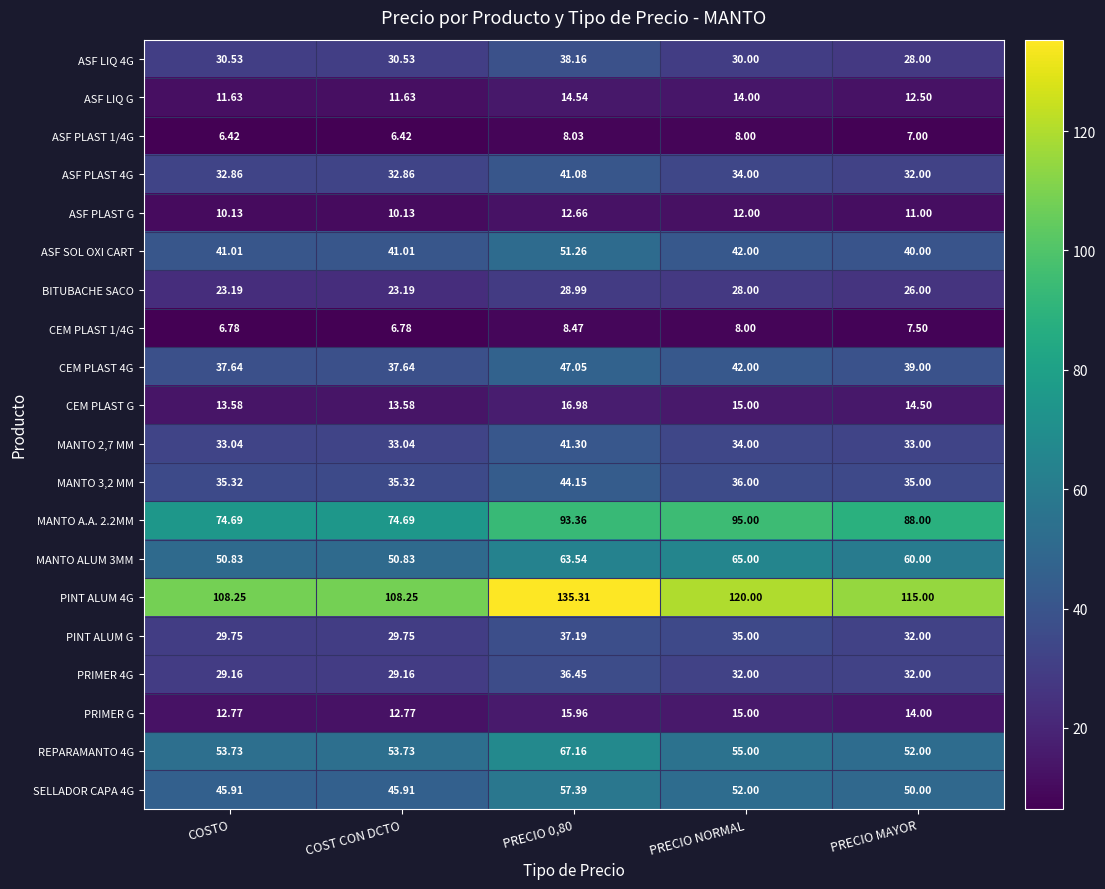

At which label is ASF PLAST 4G closest to 36?

PRECIO NORMAL